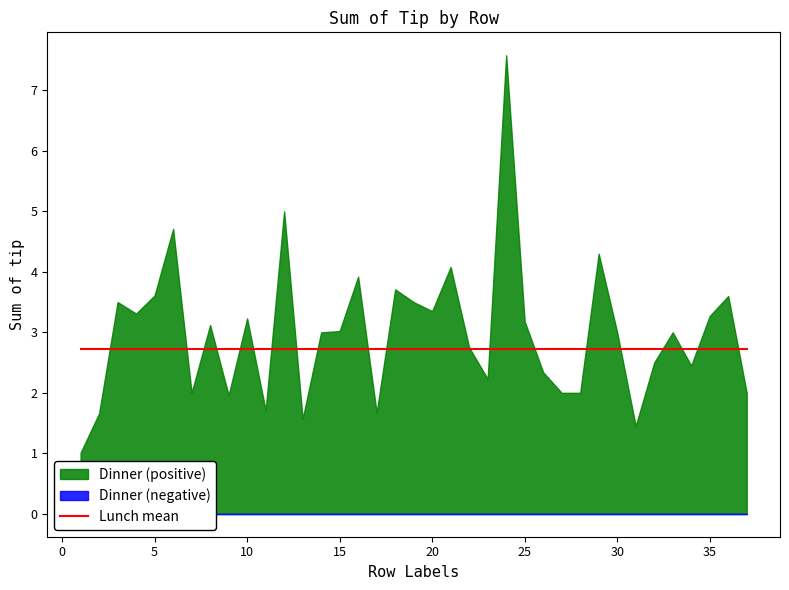

At which label does Lunch reach its minimum?

1